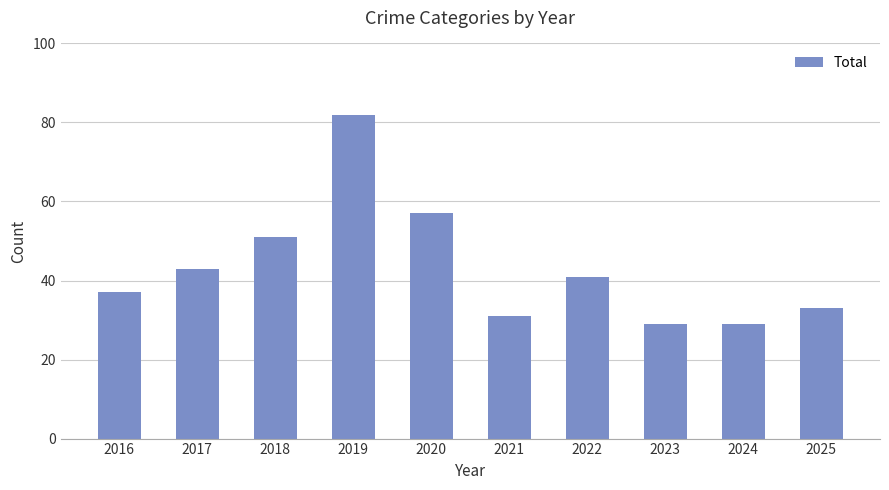

What is the smallest value displayed?

29